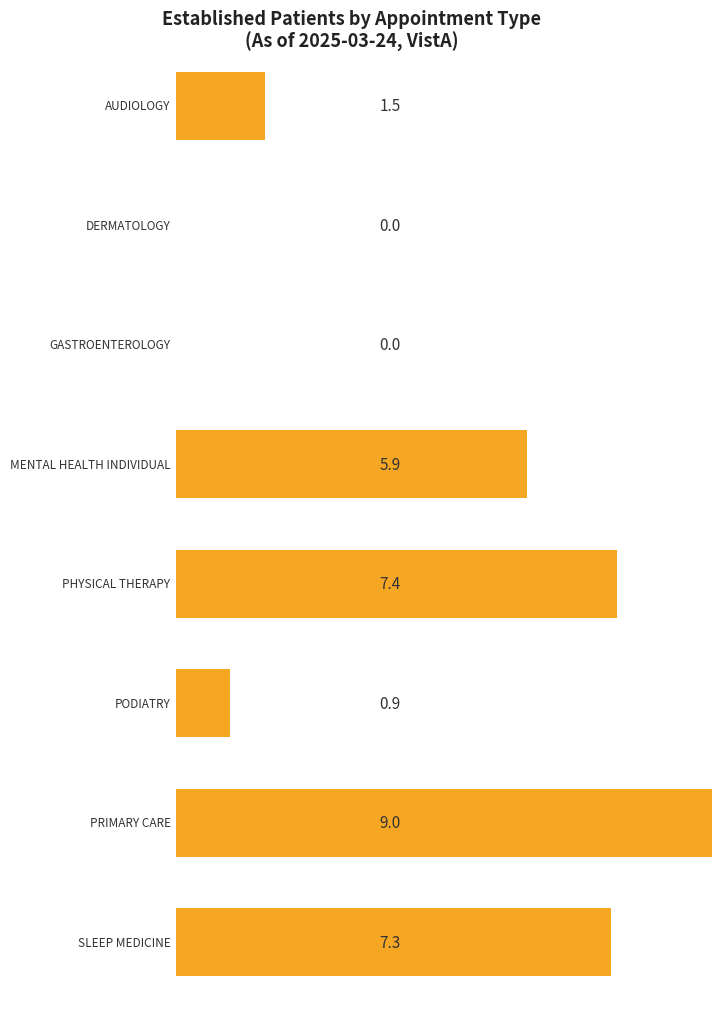

Reading left to right, what are all the values shown in this chart?

AUDIOLOGY=1.5	DERMATOLOGY=0.0	GASTROENTEROLOGY=0.0	MENTAL HEALTH INDIVIDUAL=5.9	PHYSICAL THERAPY=7.4	PODIATRY=0.9	PRIMARY CARE=9.0	SLEEP MEDICINE=7.3